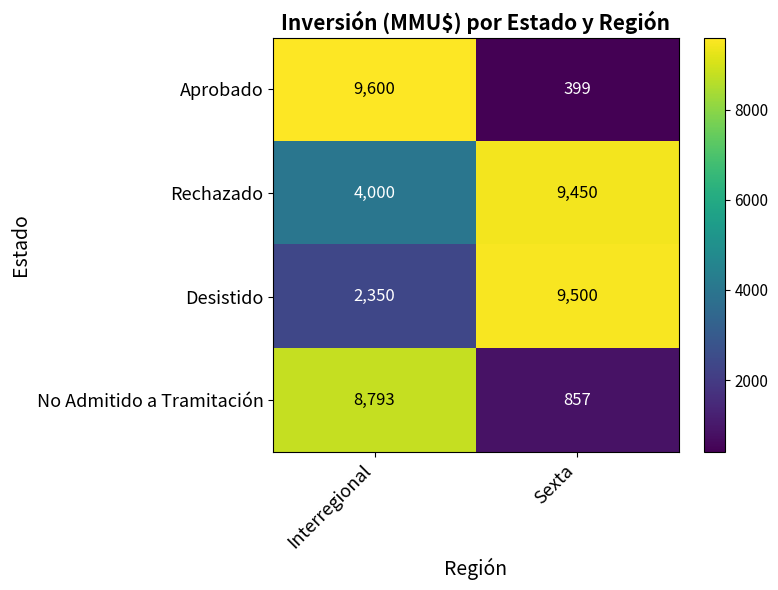

Which series has the largest total across all categories?

Rechazado